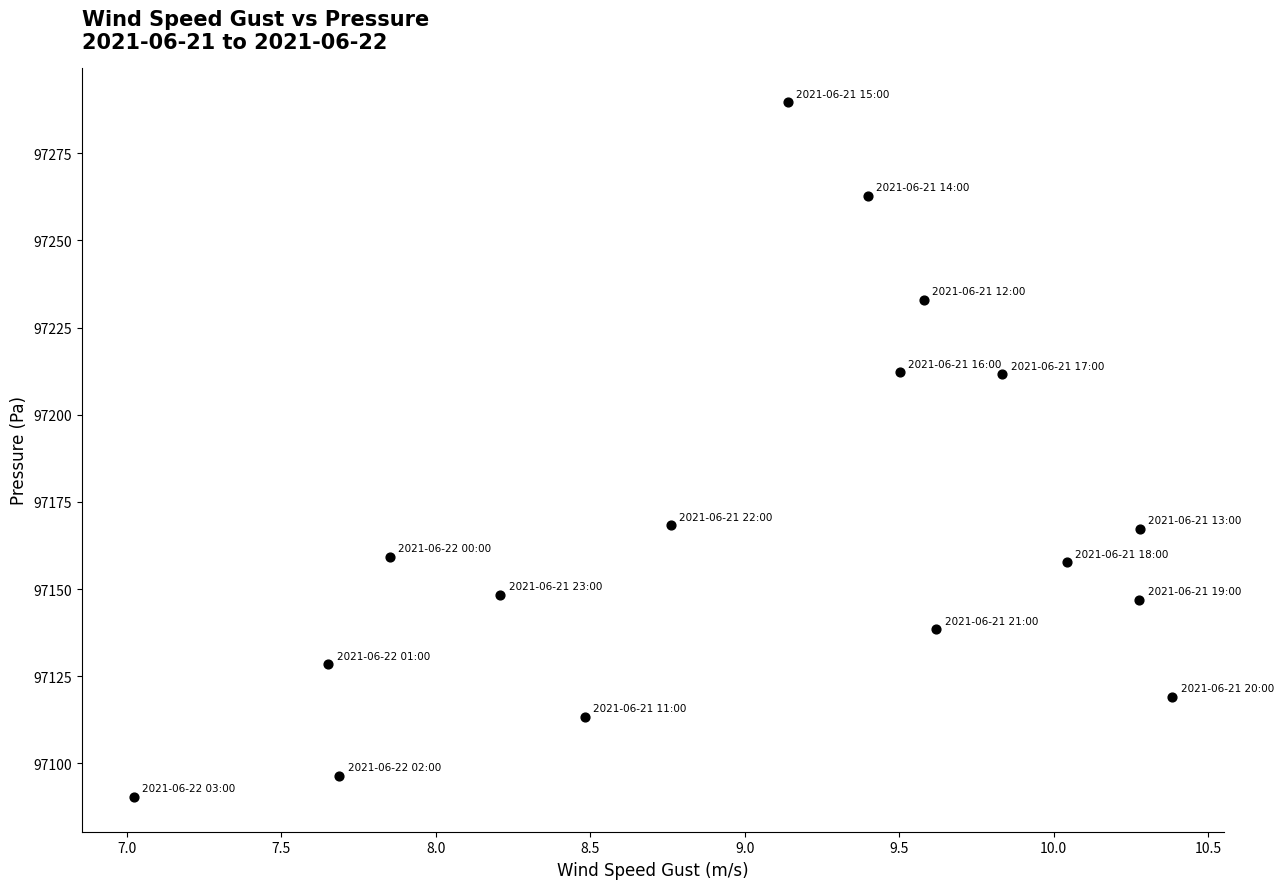

What is the range of X values (max minus min)?

3.4